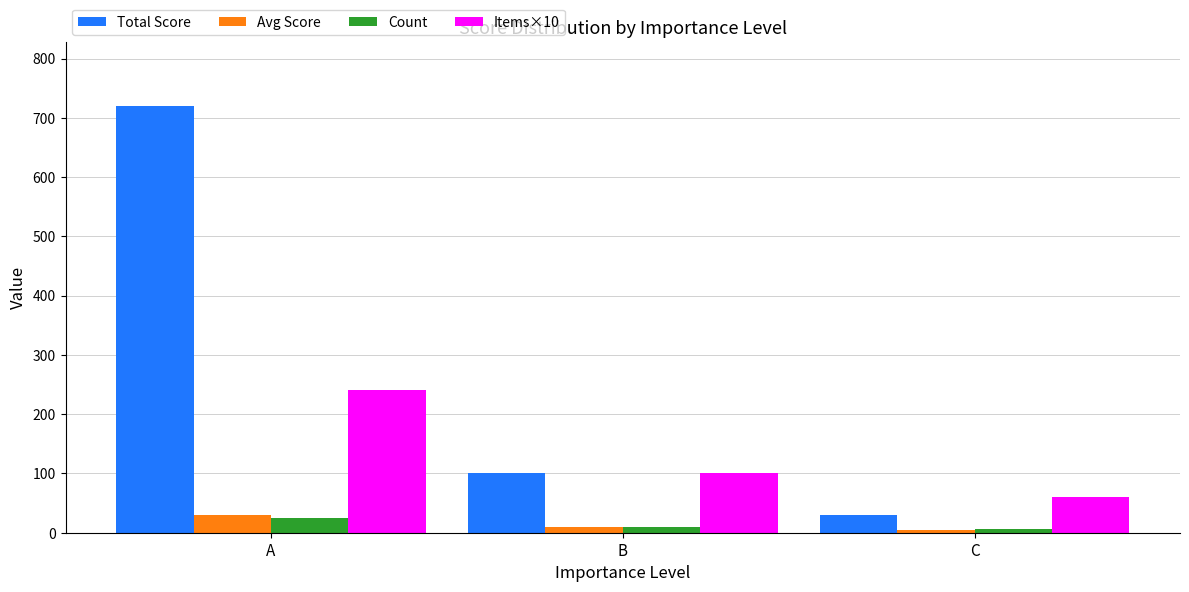

The value of Items×10 at A is 240. True or false?

True